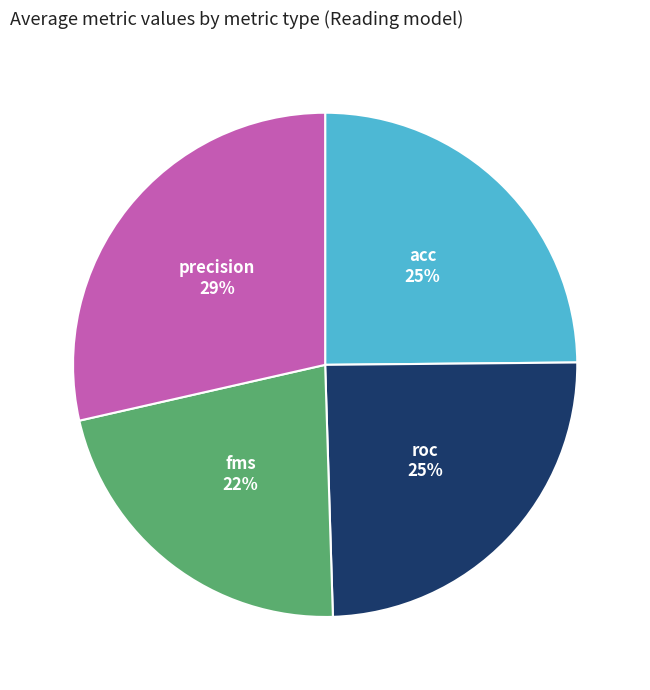

To the nearest percent, what portion does roc represent?

25%